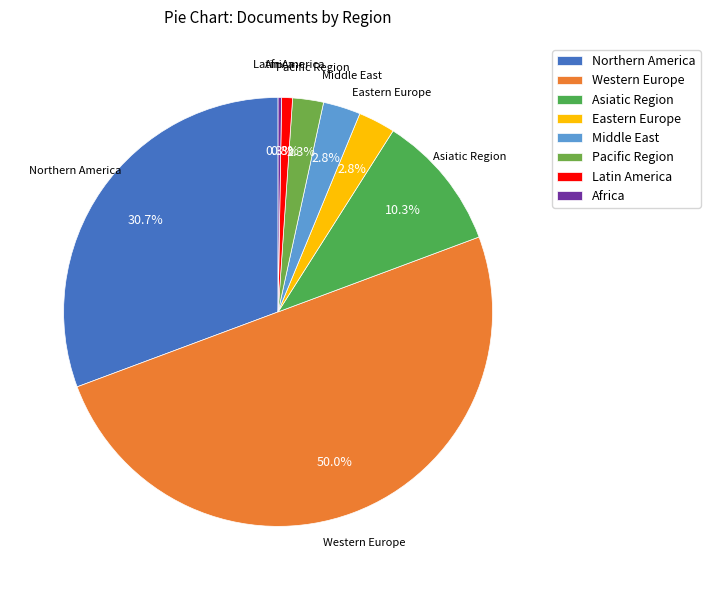

Combined, do Pacific Region and Middle East account for over 50%?

No